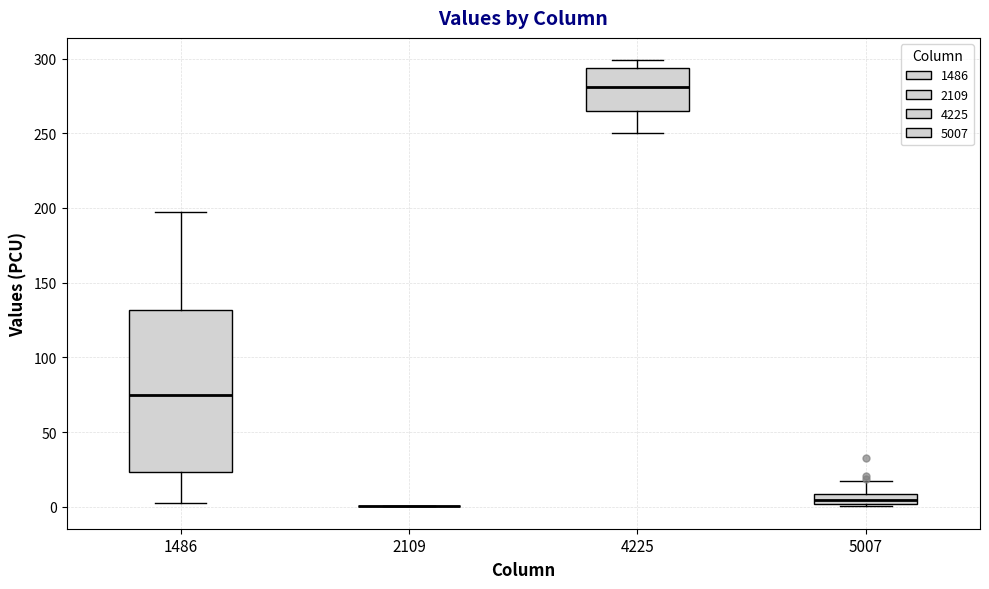

Comparing the boxes themselves (not the whiskers), which one is the tallest?

1486